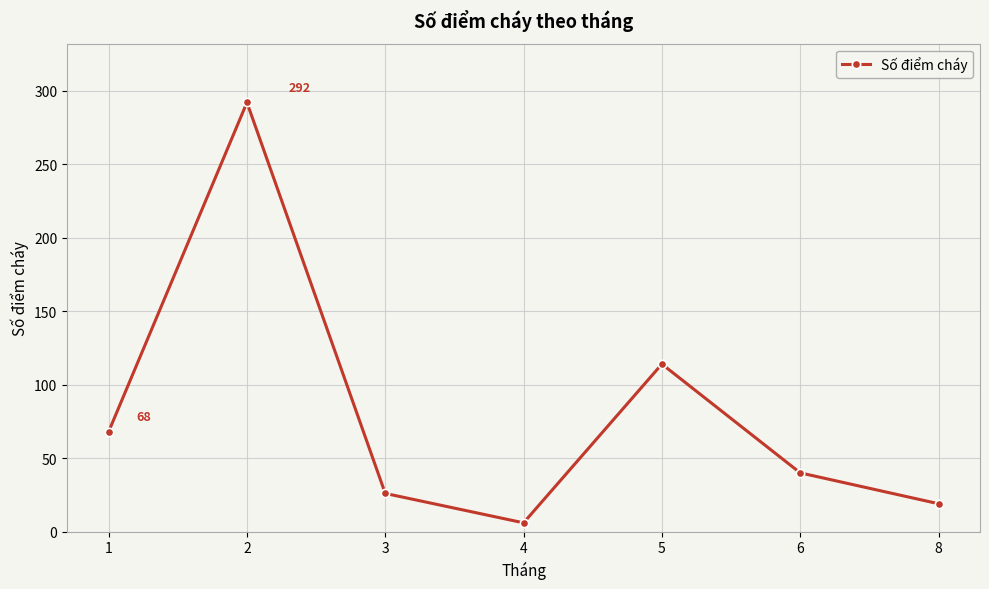

How many points are higher than both their immediate neighbors (excluding endpoints)?

2